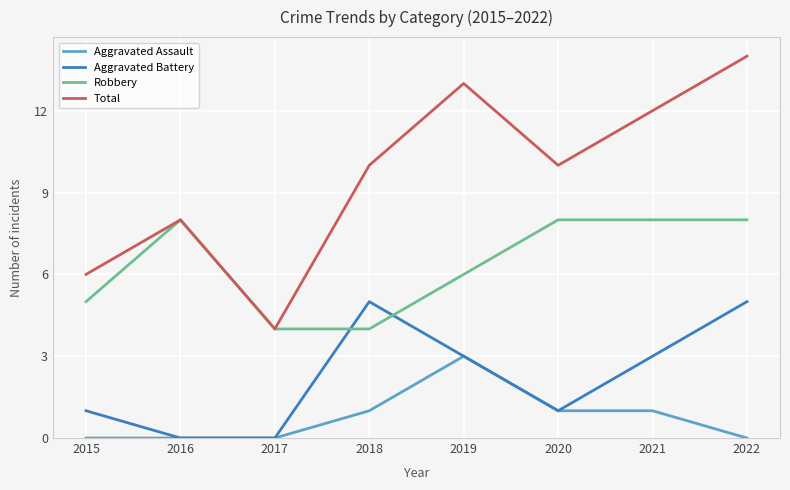

True or false: Total and Aggravated Assault cross at least once.

False